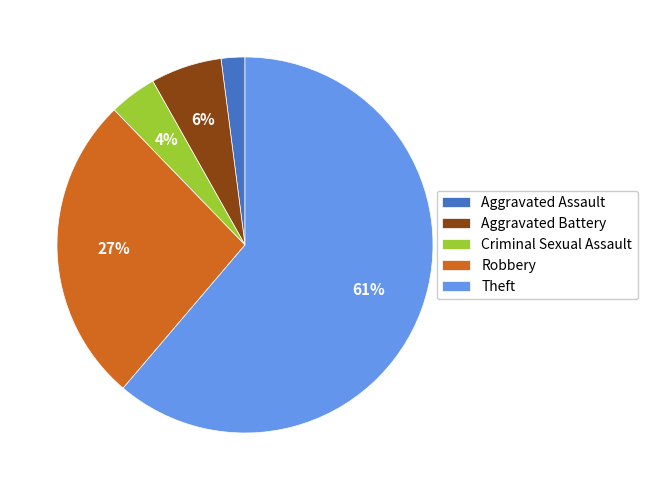

To the nearest percent, what is the difference between the largest and smallest slice percentages?

59%